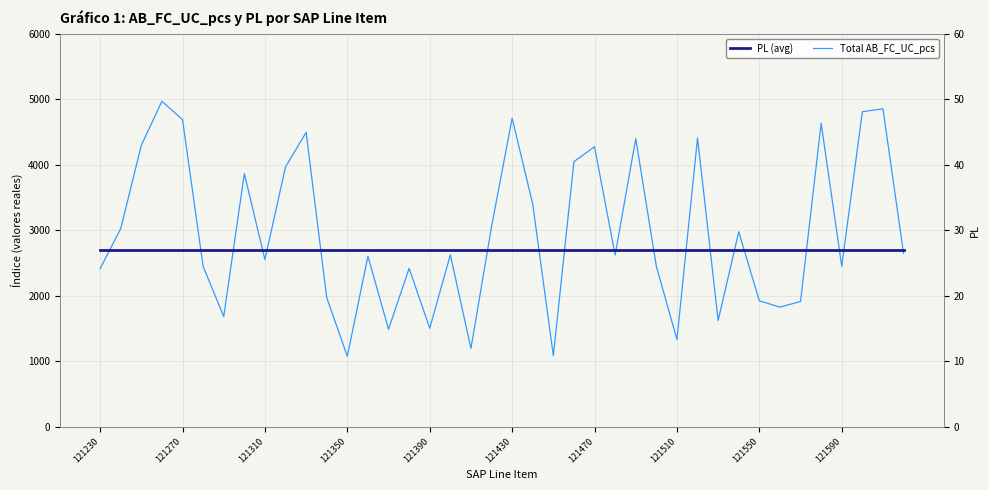

How many interior local peaks does the Total AB_FC_UC_pcs series have?

13